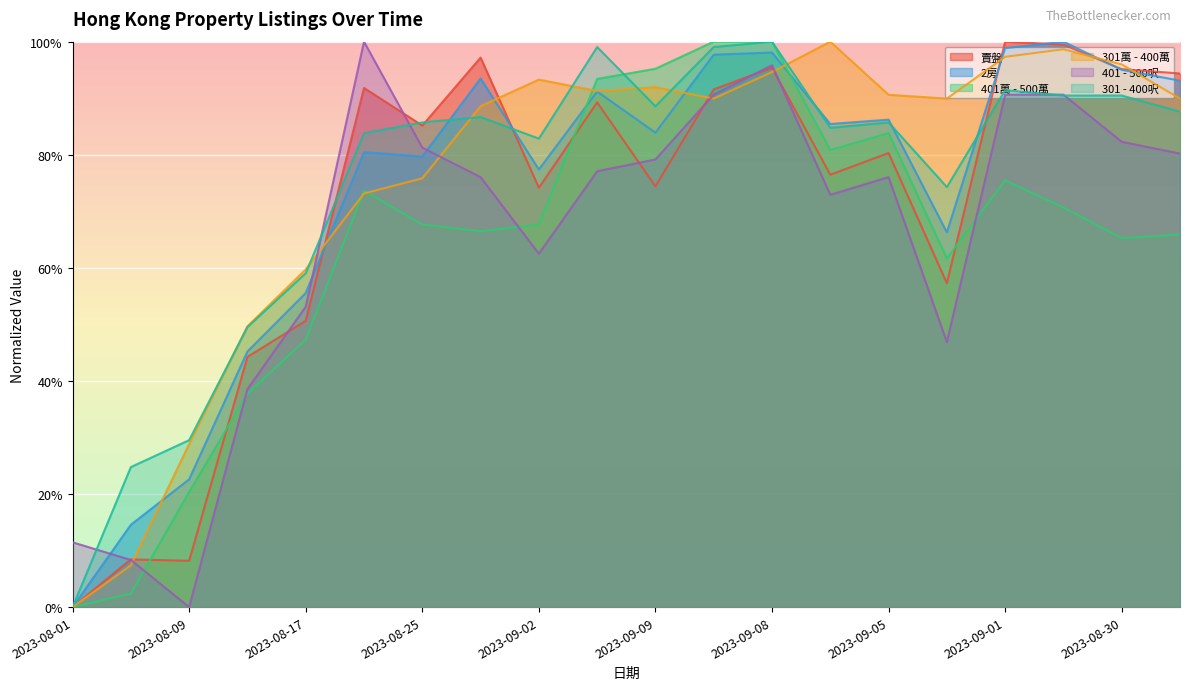

At which category does 2房 reach its first local peak?

2023-08-21